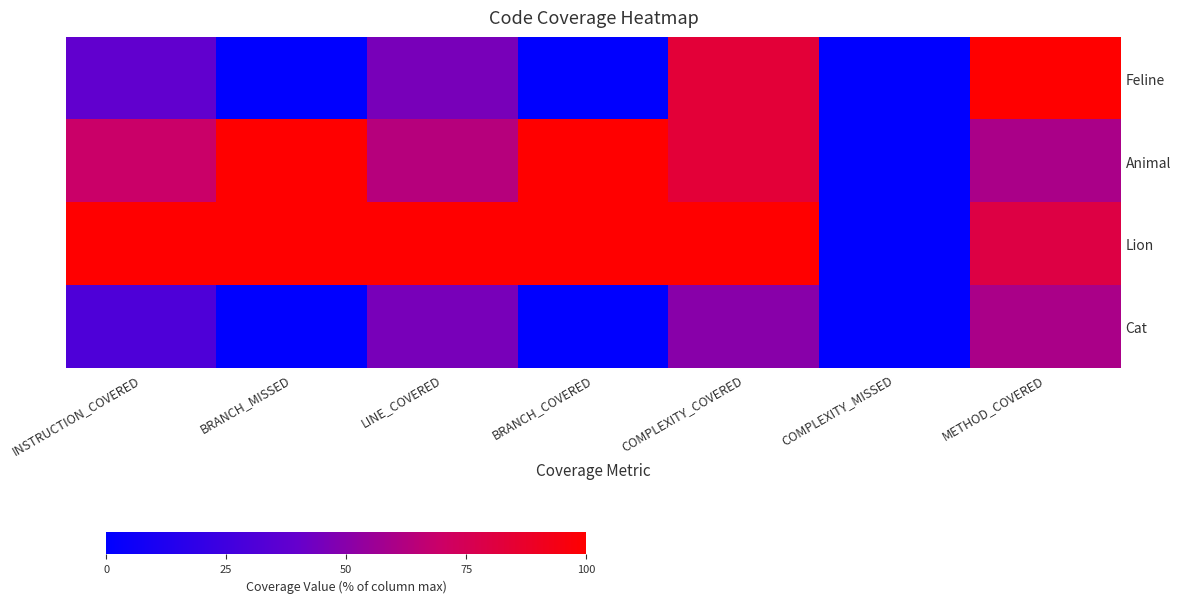

Reading right to left, list all the values displayed in this chart.

Feline: METHOD_COVERED=100.0	COMPLEXITY_MISSED=0.0	COMPLEXITY_COVERED=83.3	BRANCH_COVERED=0.0	LINE_COVERED=45.5	BRANCH_MISSED=0.0	INSTRUCTION_COVERED=38.5
Animal: METHOD_COVERED=60.0	COMPLEXITY_MISSED=0.0	COMPLEXITY_COVERED=83.3	BRANCH_COVERED=100.0	LINE_COVERED=63.6	BRANCH_MISSED=100.0	INSTRUCTION_COVERED=69.2
Lion: METHOD_COVERED=80.0	COMPLEXITY_MISSED=0.0	COMPLEXITY_COVERED=100.0	BRANCH_COVERED=100.0	LINE_COVERED=100.0	BRANCH_MISSED=100.0	INSTRUCTION_COVERED=100.0
Cat: METHOD_COVERED=60.0	COMPLEXITY_MISSED=0.0	COMPLEXITY_COVERED=50.0	BRANCH_COVERED=0.0	LINE_COVERED=45.5	BRANCH_MISSED=0.0	INSTRUCTION_COVERED=30.8